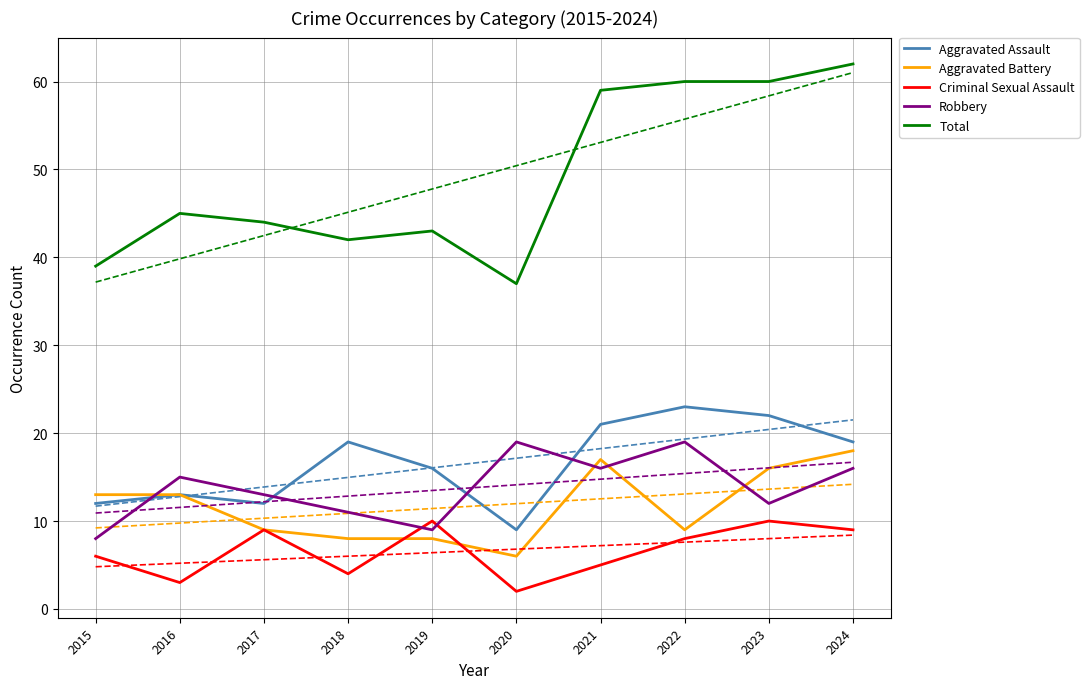

At which category does Total reach its first local peak?

2016